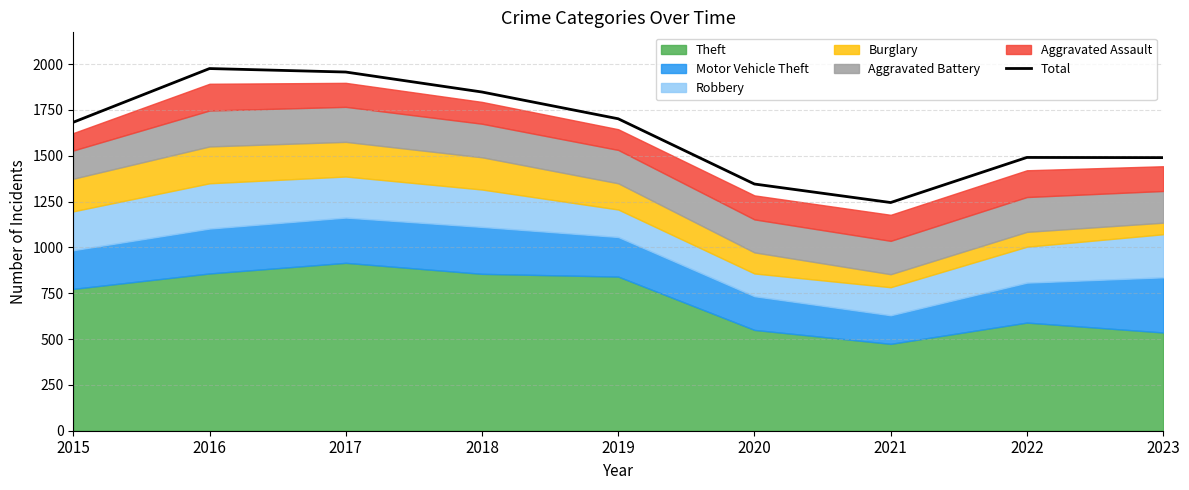

Reading right to left, extract all data points from this chart.

1490	1491	1245	1346	1702	1848	1957	1976	1683